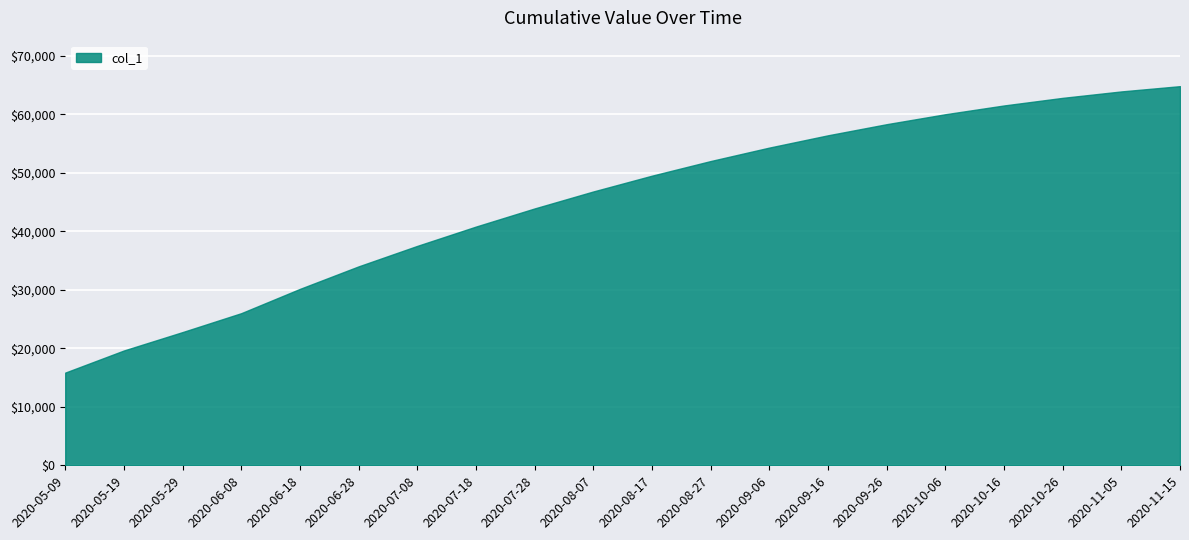

How many lines are shown in the chart?

1